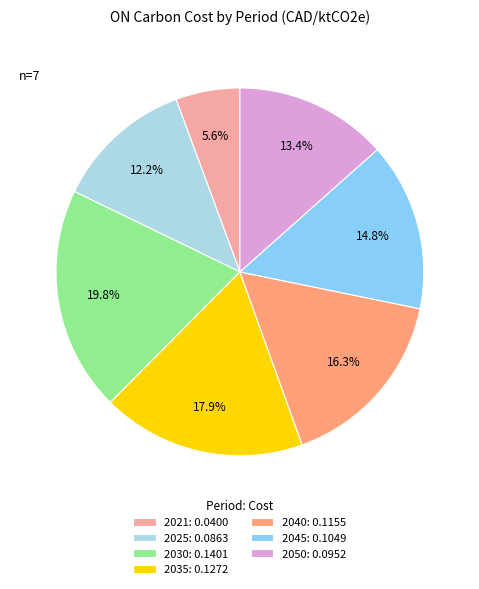

Does 2050 account for over 50% of the chart?

No